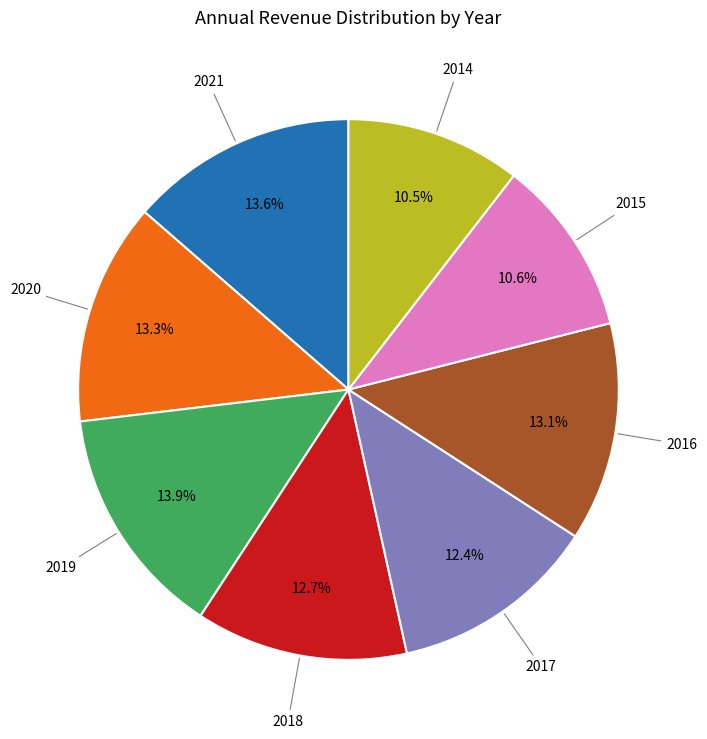

To the nearest percent, what is the average slice percentage?

12%